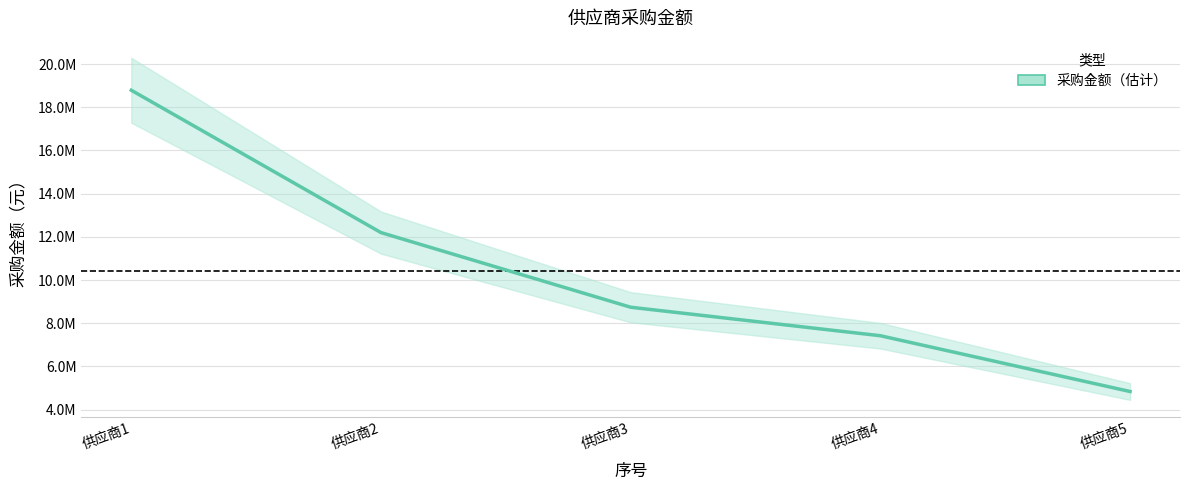

What is the change in value from 供应商3 to 供应商4?

-1319307.1